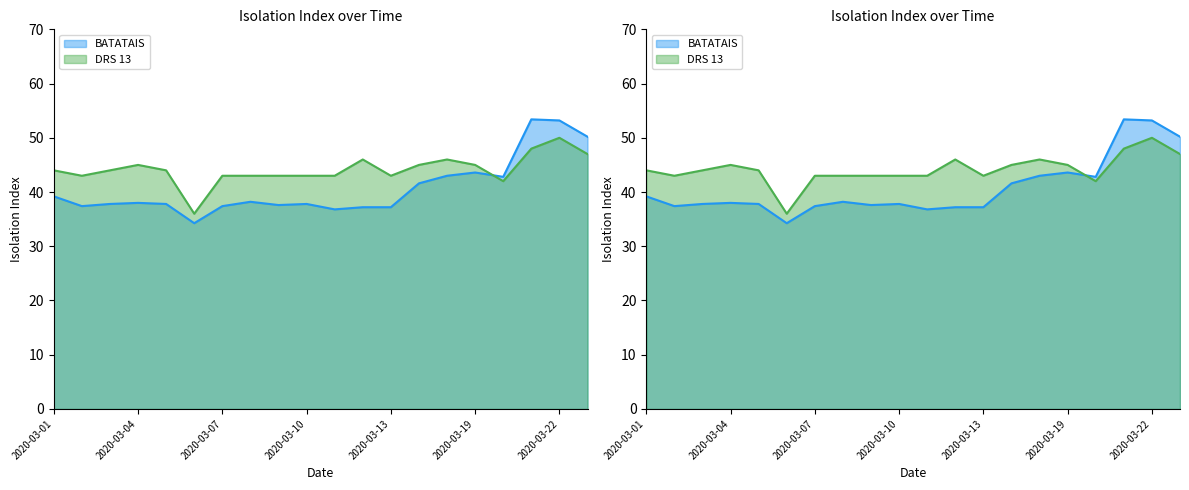

Reading left to right, transcribe all the data shown in this chart.

BATATAIS: 2020-03-01=39.2	2020-03-02=37.4	2020-03-03=37.8	2020-03-04=38.0	2020-03-05=37.8	2020-03-06=34.2	2020-03-07=37.4	2020-03-08=38.2	2020-03-09=37.6	2020-03-10=37.8	2020-03-11=36.8	2020-03-12=37.2	2020-03-13=37.2	2020-03-17=41.6	2020-03-18=43.0	2020-03-19=43.6	2020-03-20=42.8	2020-03-21=53.4	2020-03-22=53.2	2020-03-23=50.2
DRS 13: 2020-03-01=44.0	2020-03-02=43.0	2020-03-03=44.0	2020-03-04=45.0	2020-03-05=44.0	2020-03-06=36.0	2020-03-07=43.0	2020-03-08=43.0	2020-03-09=43.0	2020-03-10=43.0	2020-03-11=43.0	2020-03-12=46.0	2020-03-13=43.0	2020-03-17=45.0	2020-03-18=46.0	2020-03-19=45.0	2020-03-20=42.0	2020-03-21=48.0	2020-03-22=50.0	2020-03-23=47.0